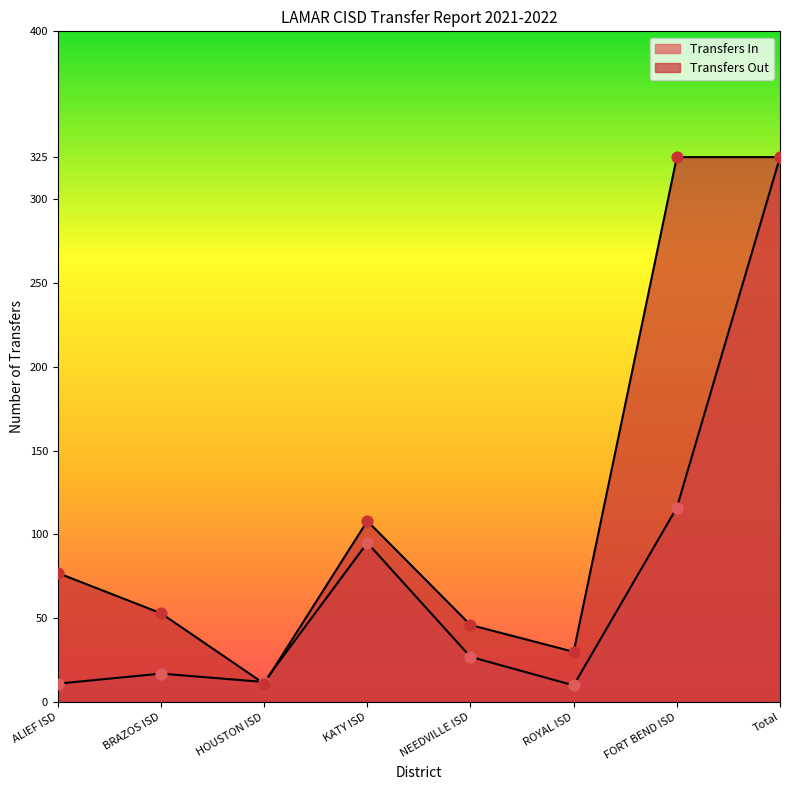

What are all the series names shown in the legend?

Transfers In, Transfers Out